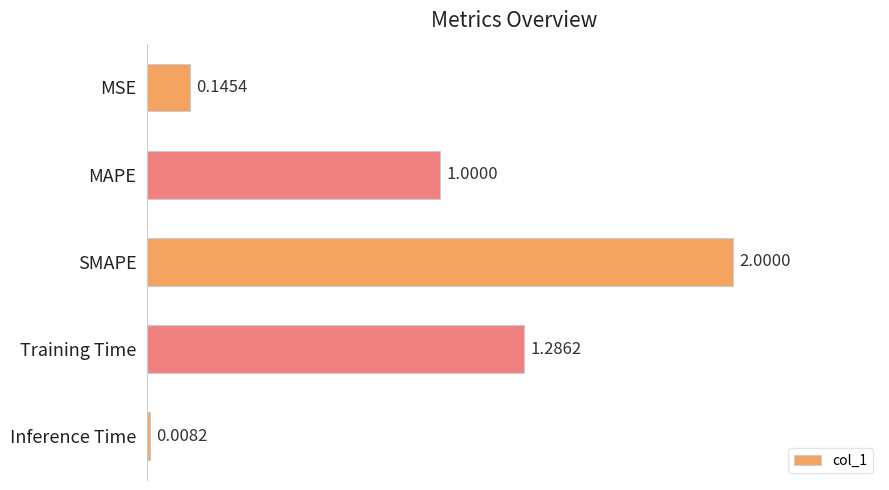

Rank the categories by value from lowest to highest.

Inference Time, MSE, MAPE, Training Time, SMAPE